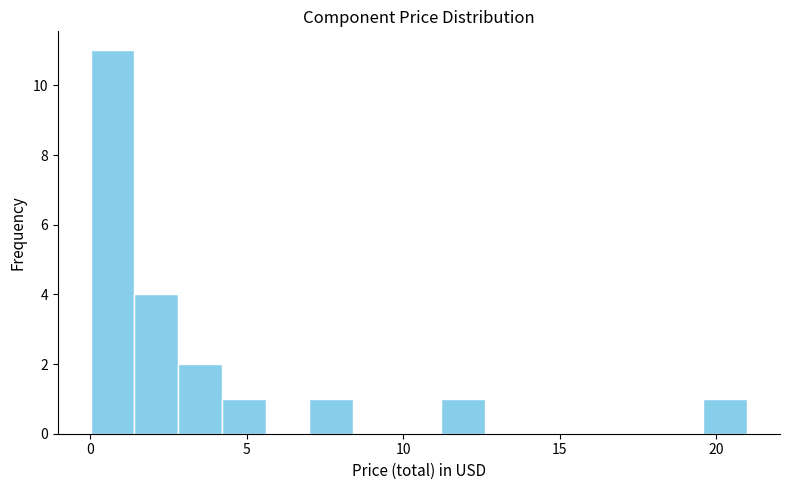

Around what value on the x-axis is the tallest bar? Give the approximate position of its centre, as read against the axis.

0.5